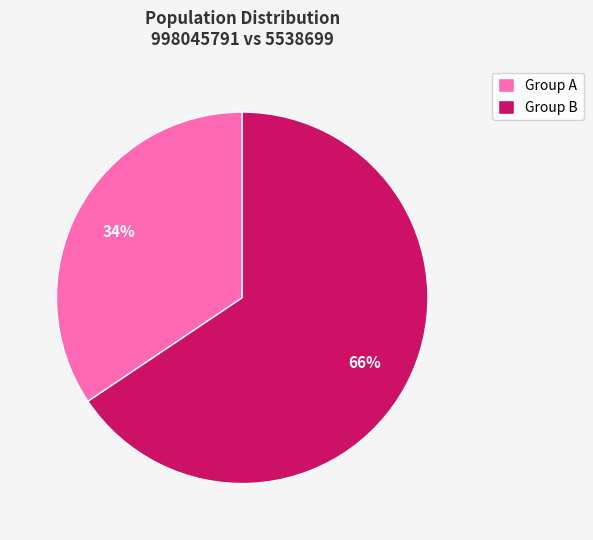

How many segments does this pie chart have?

2